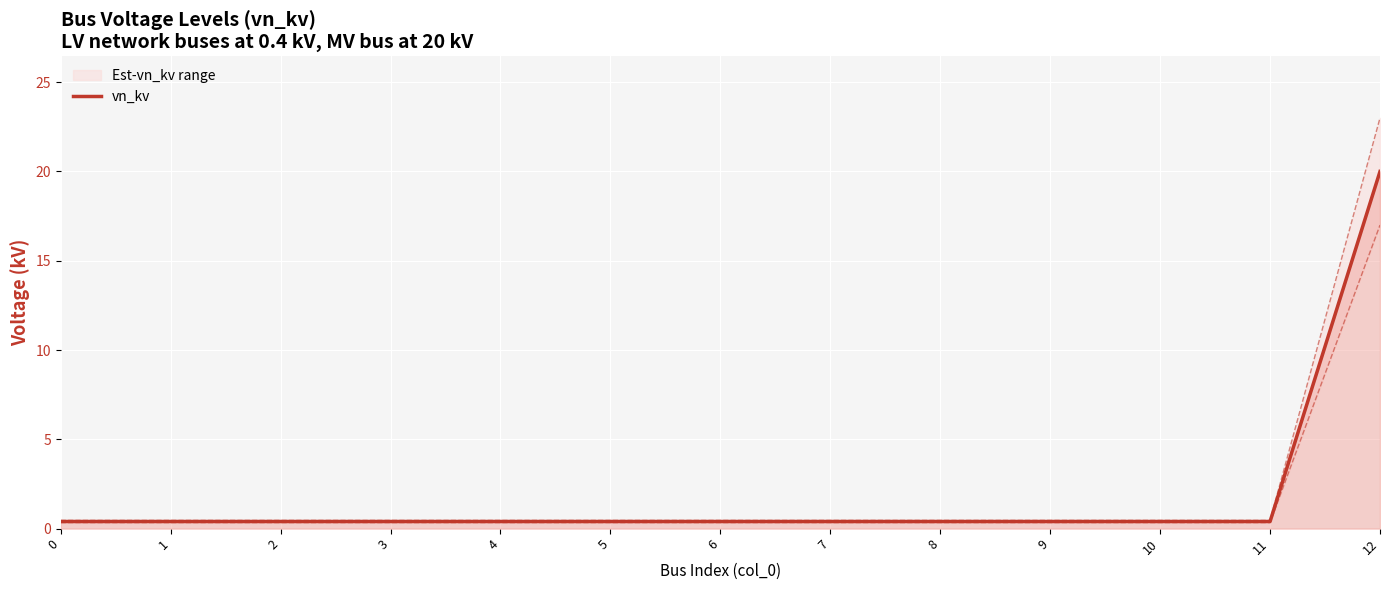

Rank the categories by value from highest to lowest.

12, 0, 1, 2, 3, 4, 5, 6, 7, 8, 9, 10, 11